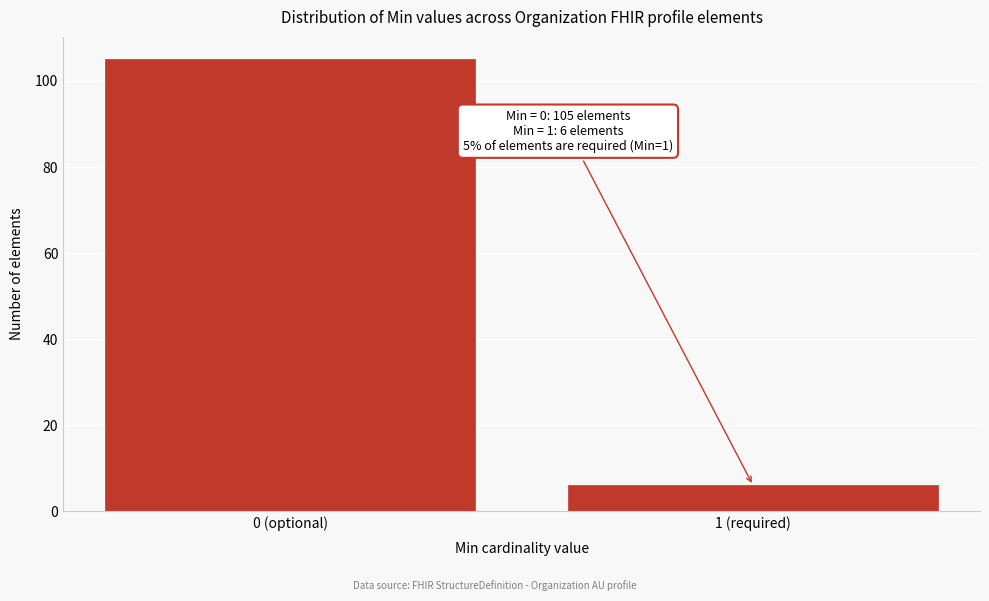

Reading left to right, what are all the values shown in this chart?

0 (optional)=105	1 (required)=6